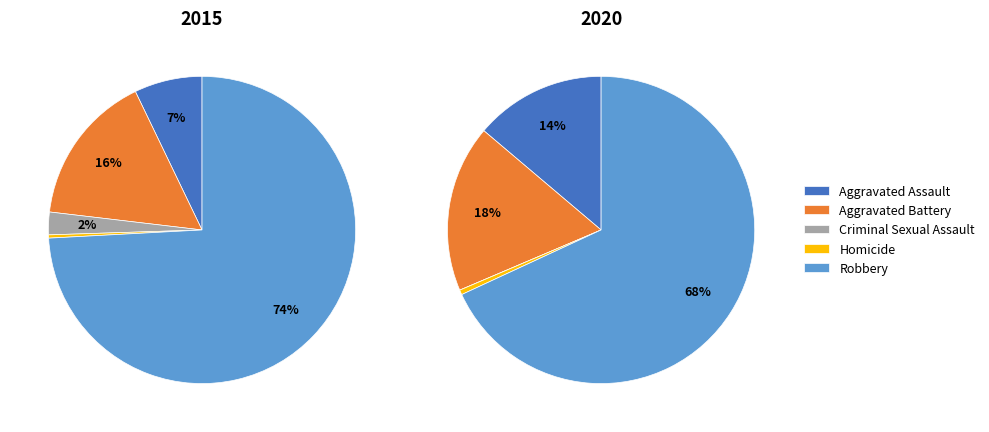

Is it true that Homicide is 0% of the pie?

True